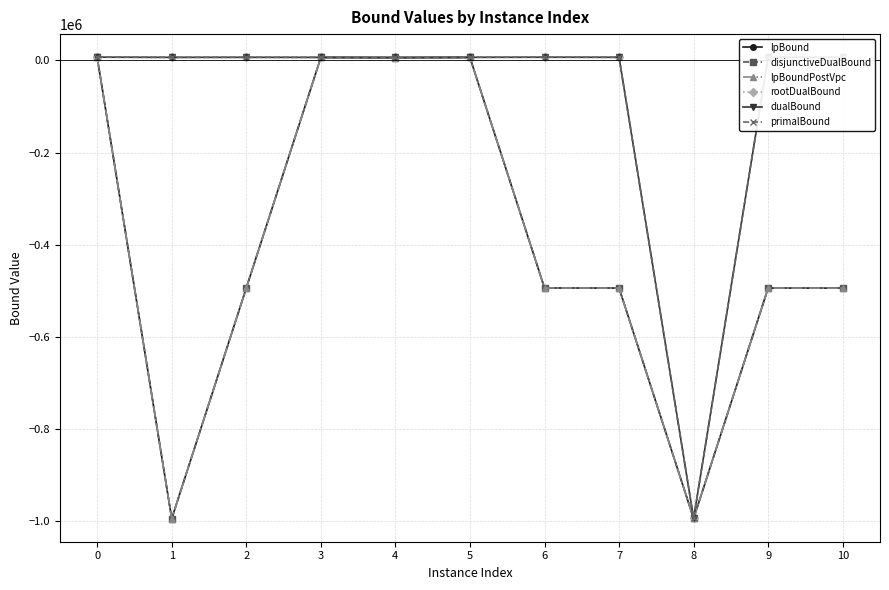

What is the minimum value for lpBound?

-994086.9